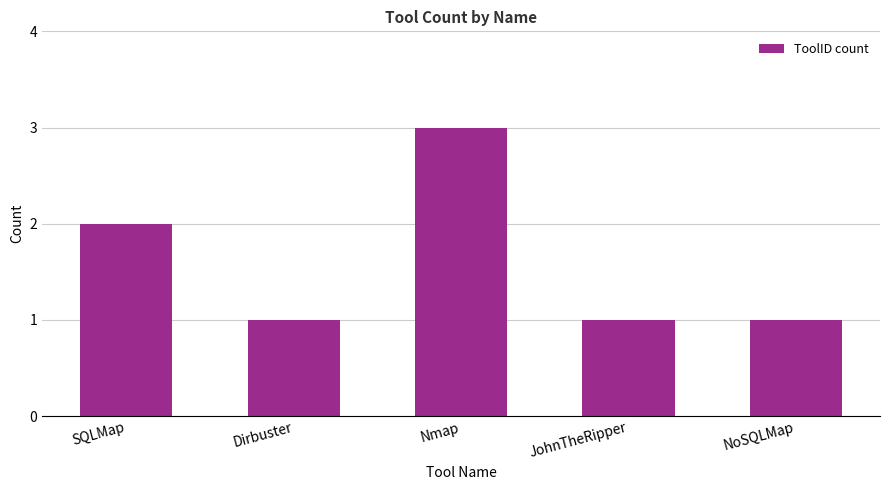

At which label is the value closest to 2?

SQLMap